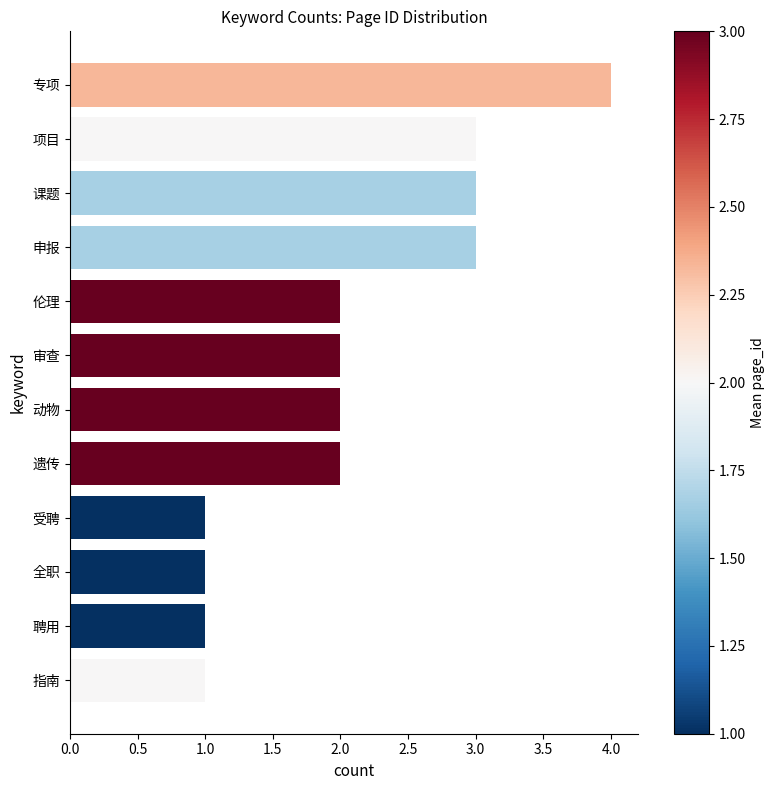

True or false: the data shows 2 at 专项.

False